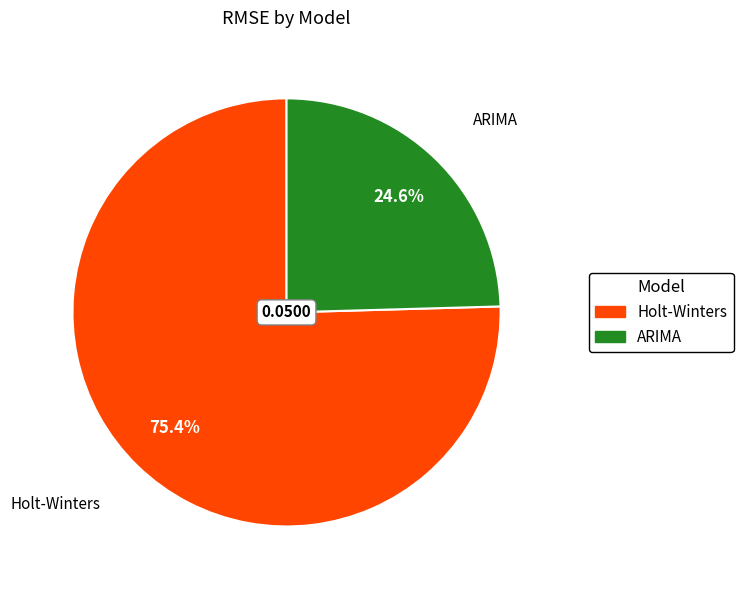

Rank the categories by value from highest to lowest.

Holt-Winters, ARIMA